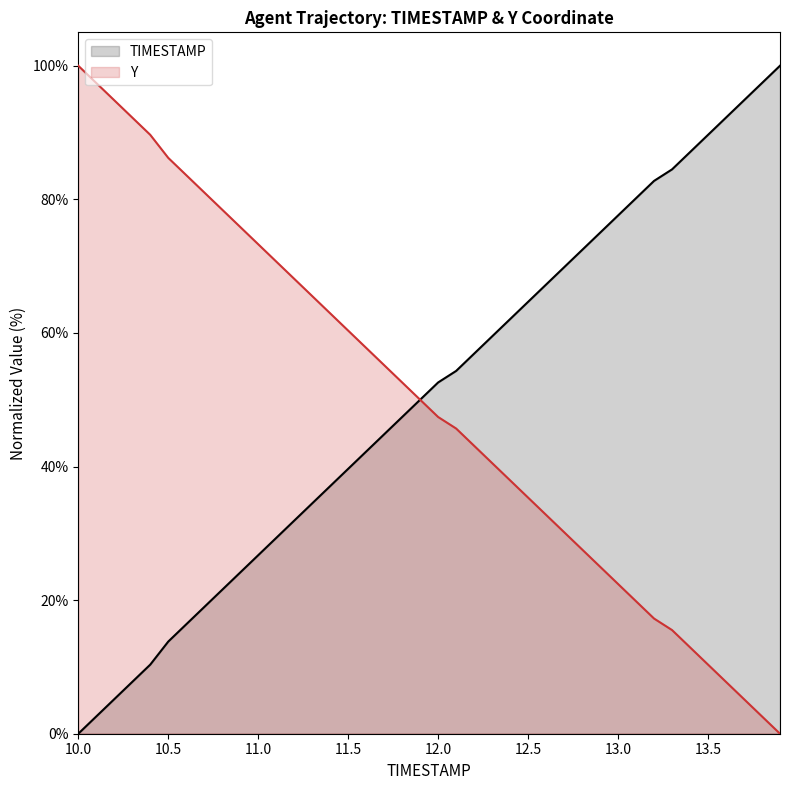

What is the maximum value shown in the chart?

100.0